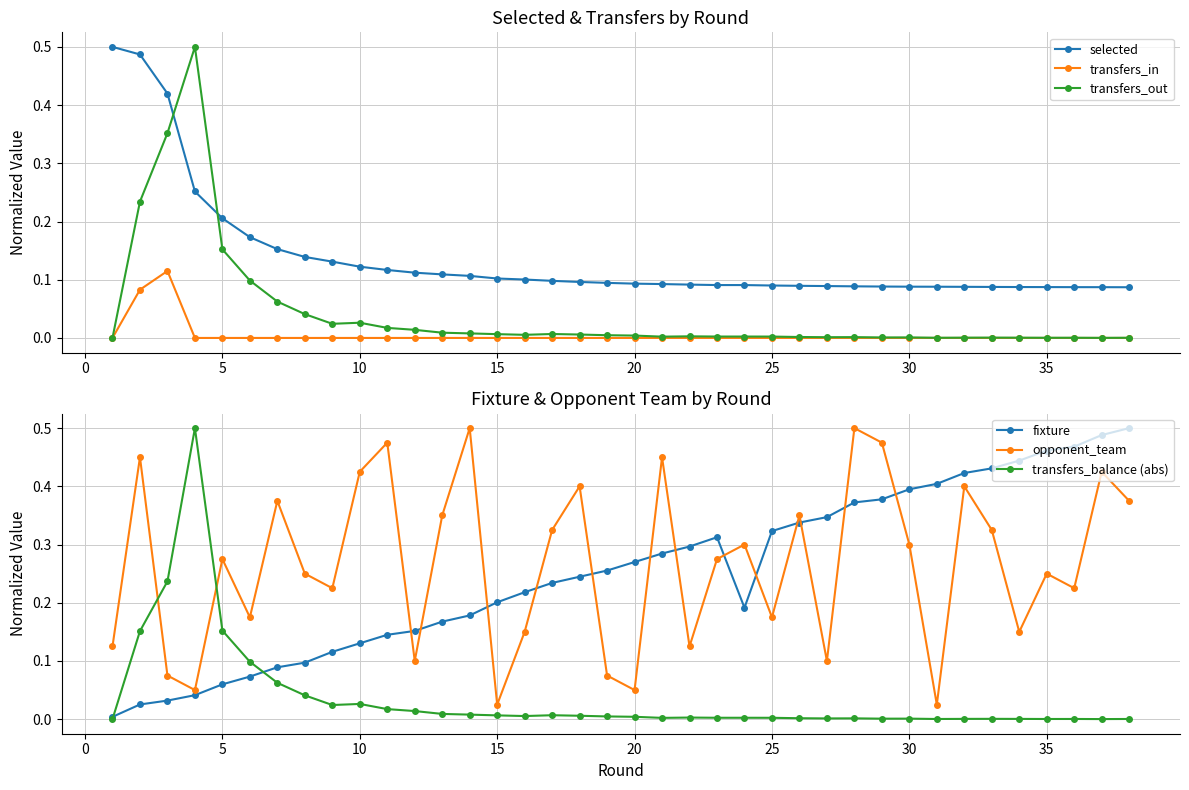

Reading left to right, transcribe all the data shown in this chart.

selected: 0.5	0.5	0.4	0.3	0.2	0.2	0.2	0.1	0.1	0.1	0.1	0.1	0.1	0.1	0.1	0.1	0.1	0.1	0.1	0.1	0.1	0.1	0.1	0.1	0.1	0.1	0.1	0.1	0.1	0.1	0.1	0.1	0.1	0.1	0.1	0.1	0.1	0.1
transfers_in: 0.0	0.1	0.1	0.0	0.0	0.0	0.0	0.0	0.0	0.0	0.0	0.0	0.0	0.0	0.0	0.0	0.0	0.0	0.0	0.0	0.0	0.0	0.0	0.0	0.0	0.0	0.0	0.0	0.0	0.0	0.0	0.0	0.0	0.0	0.0	0.0	0.0	0.0
transfers_out: 0.0	0.2	0.4	0.5	0.2	0.1	0.1	0.0	0.0	0.0	0.0	0.0	0.0	0.0	0.0	0.0	0.0	0.0	0.0	0.0	0.0	0.0	0.0	0.0	0.0	0.0	0.0	0.0	0.0	0.0	0.0	0.0	0.0	0.0	0.0	0.0	0.0	0.0
fixture: 0.0	0.0	0.0	0.0	0.1	0.1	0.1	0.1	0.1	0.1	0.1	0.2	0.2	0.2	0.2	0.2	0.2	0.2	0.3	0.3	0.3	0.3	0.3	0.2	0.3	0.3	0.3	0.4	0.4	0.4	0.4	0.4	0.4	0.4	0.5	0.5	0.5	0.5
opponent_team: 0.1	0.5	0.1	0.1	0.3	0.2	0.4	0.2	0.2	0.4	0.5	0.1	0.3	0.5	0.0	0.1	0.3	0.4	0.1	0.1	0.5	0.1	0.3	0.3	0.2	0.3	0.1	0.5	0.5	0.3	0.0	0.4	0.3	0.1	0.2	0.2	0.4	0.4
transfers_balance (abs): 0.0	0.2	0.2	0.5	0.2	0.1	0.1	0.0	0.0	0.0	0.0	0.0	0.0	0.0	0.0	0.0	0.0	0.0	0.0	0.0	0.0	0.0	0.0	0.0	0.0	0.0	0.0	0.0	0.0	0.0	0.0	0.0	0.0	0.0	0.0	0.0	0.0	0.0